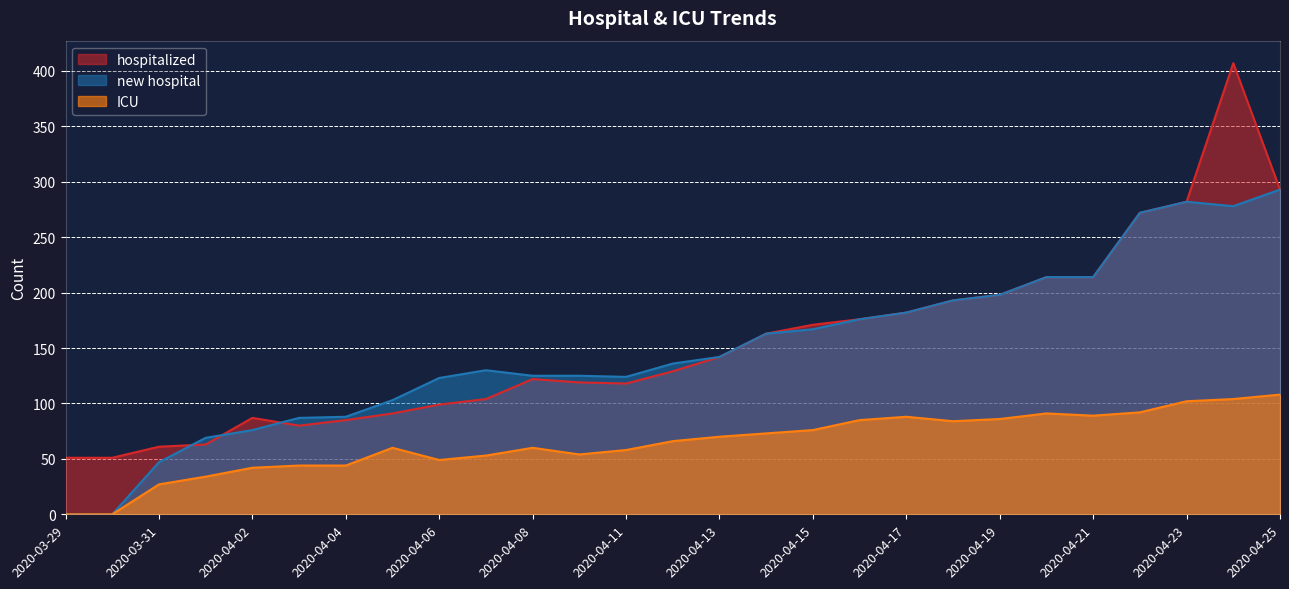

Where is the first local minimum for new hospital?

2020-04-11